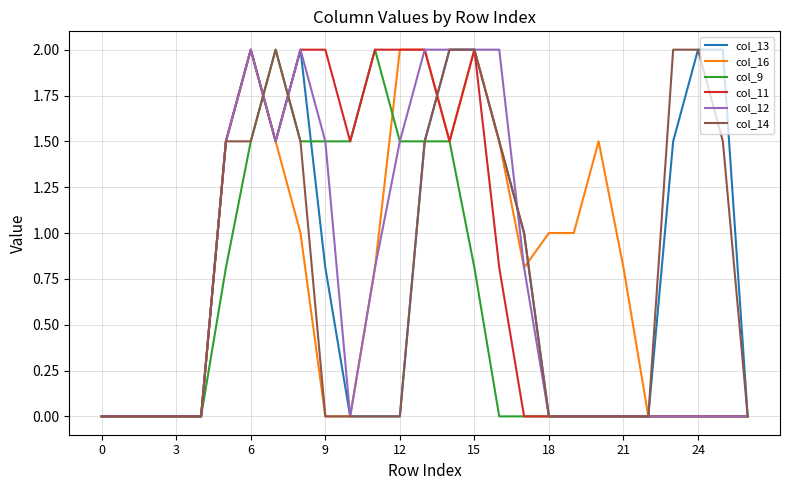

What is the maximum value shown in the chart?

2.0